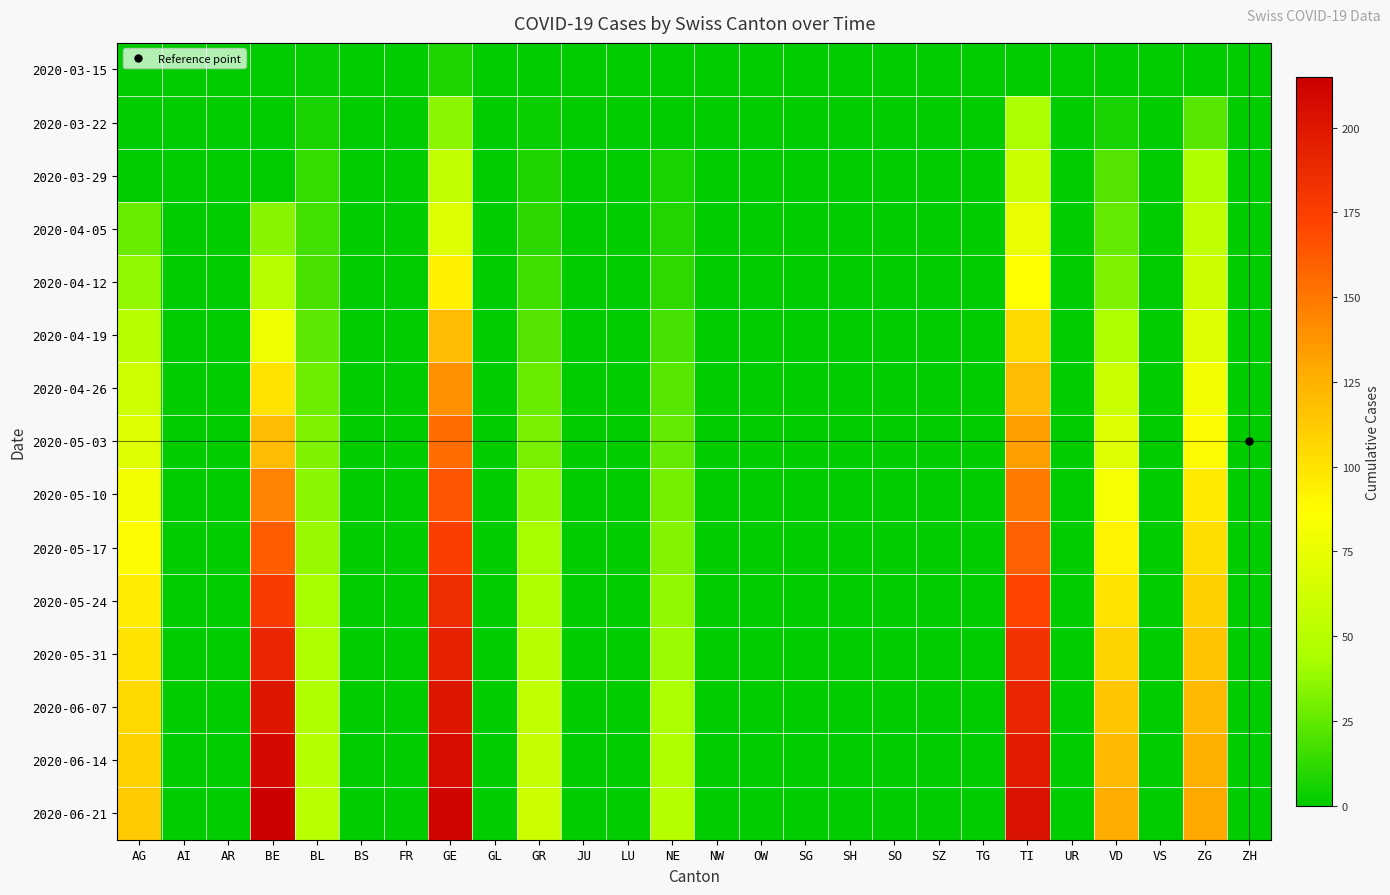

At which category is the sum across all series the highest?

GE